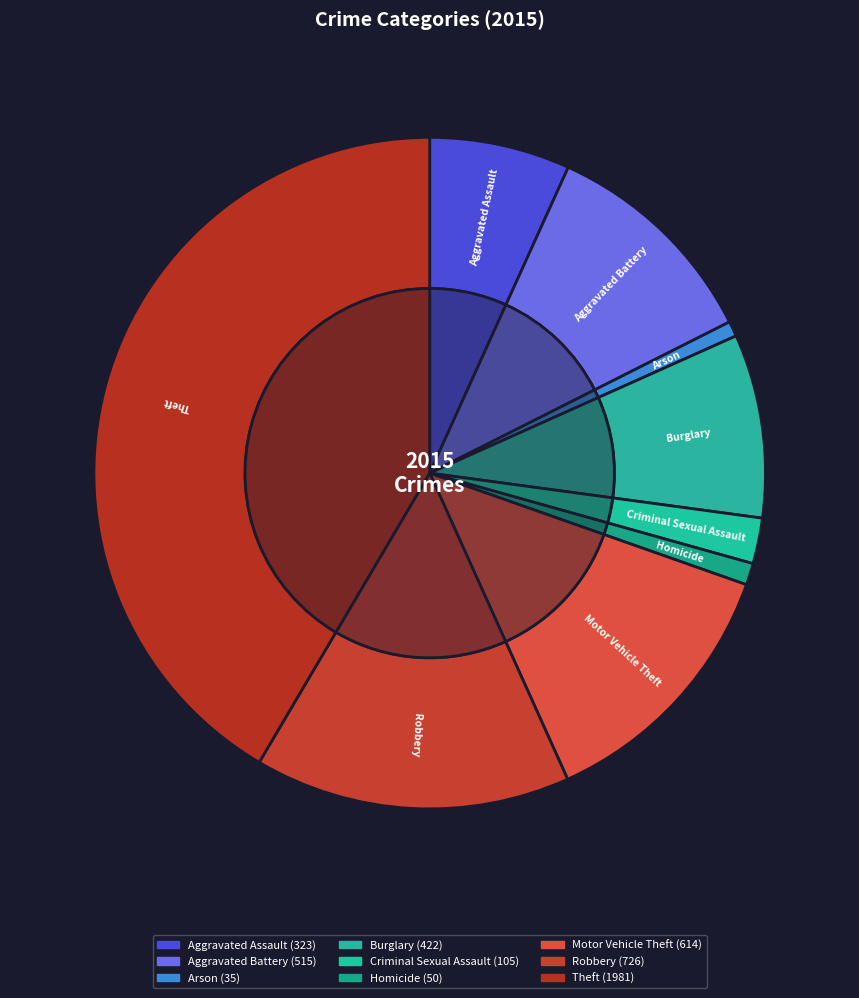

Is it true that Robbery is 15% of the pie?

True